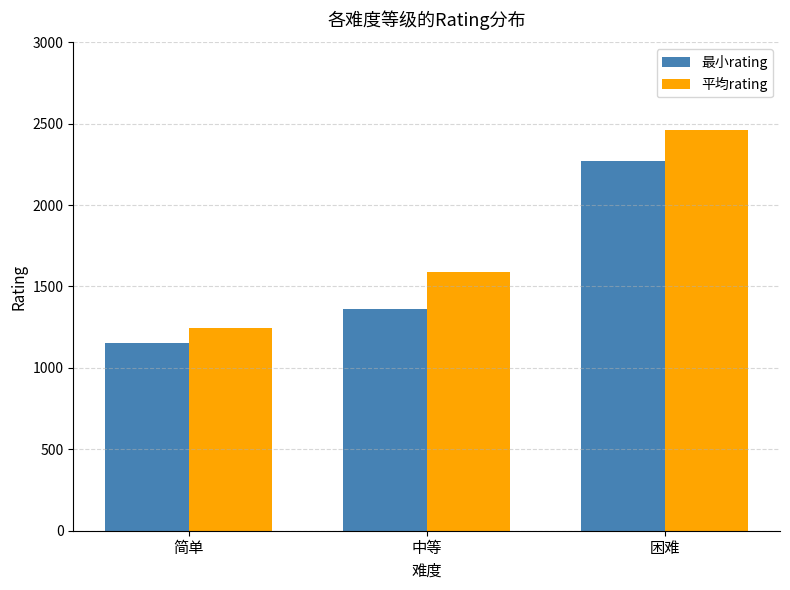

Rank the series by their maximum value, from lowest to highest.

最小rating, 平均rating